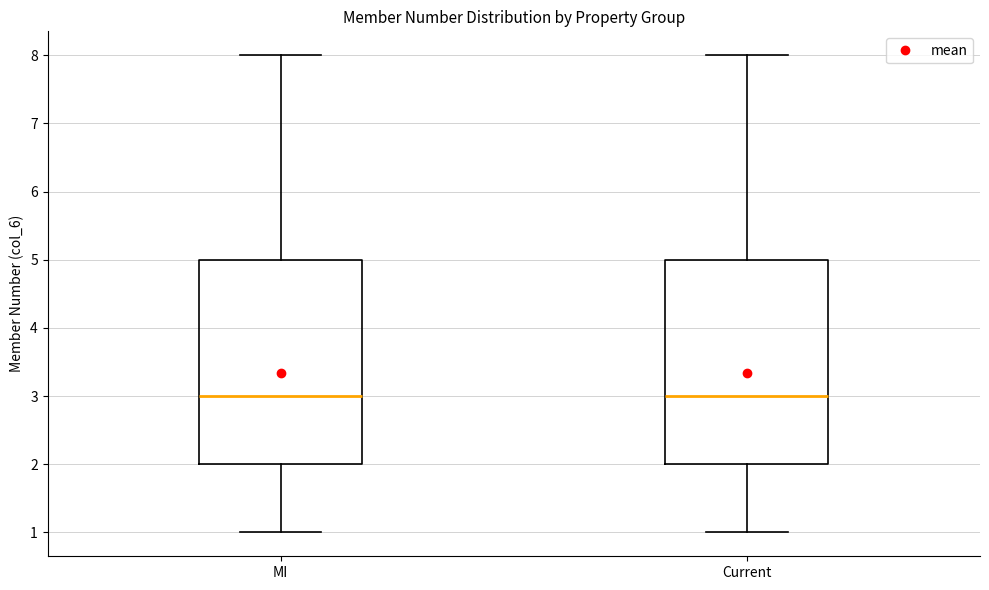

Reading left to right, transcribe this box plot: for each box, give where its median line is, the range the box spans, and where its two whiskers end, as read against the y-axis. The values are not printed on the chart, so give them approximately, as read against the axis.

MI: median 3, box 2 to 5, whiskers 1 to 8
Current: median 3, box 2 to 5, whiskers 1 to 8